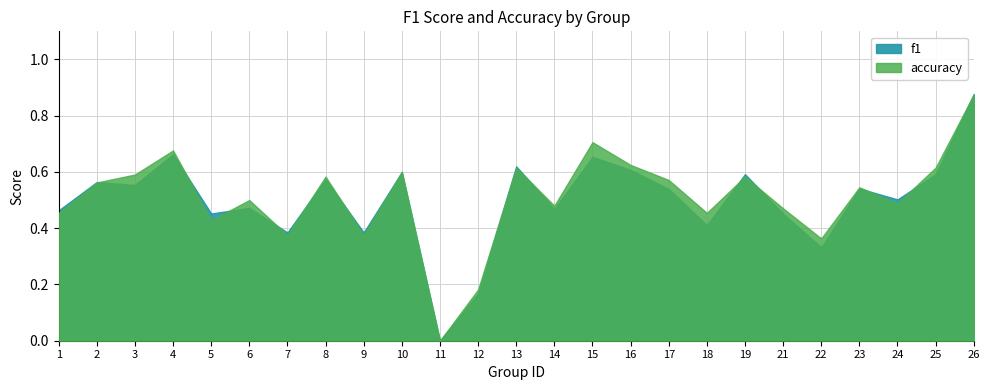

How many positive values does the f1 series have?

24